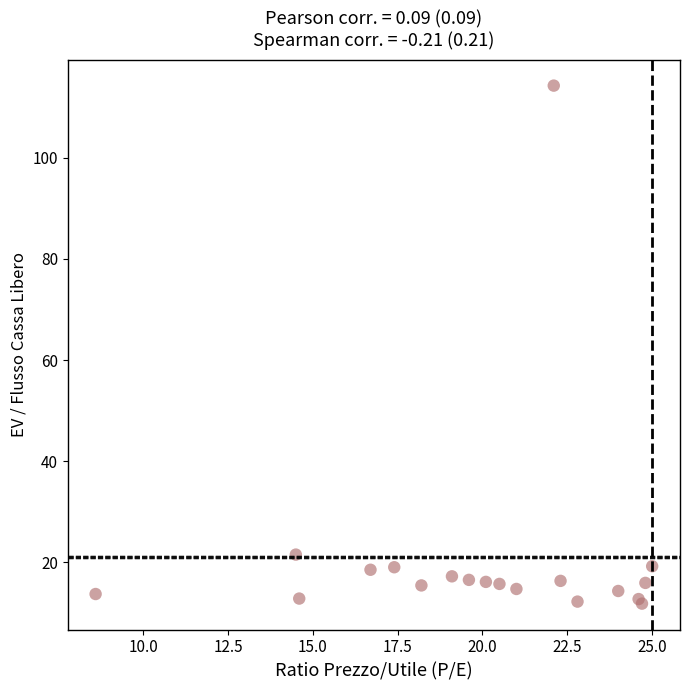

What Y value in the scatter plot is closest to 63?

21.5